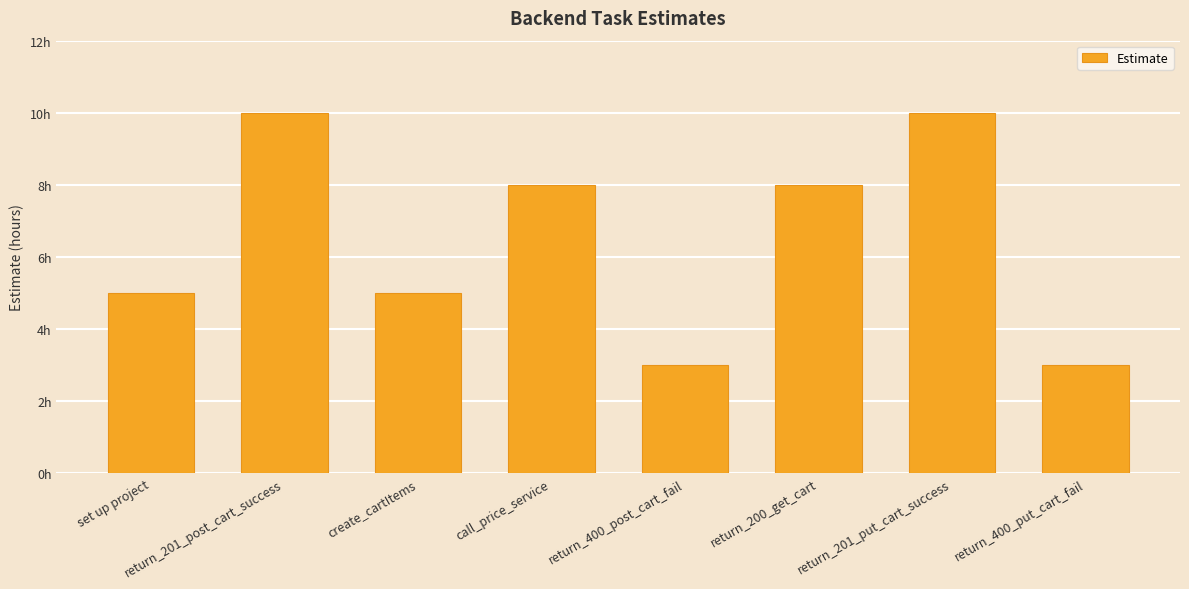

Does the chart contain any negative values?

No